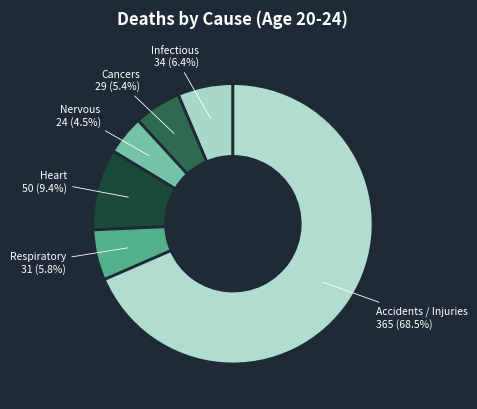

Which category has the smallest portion of the pie?

Nervous